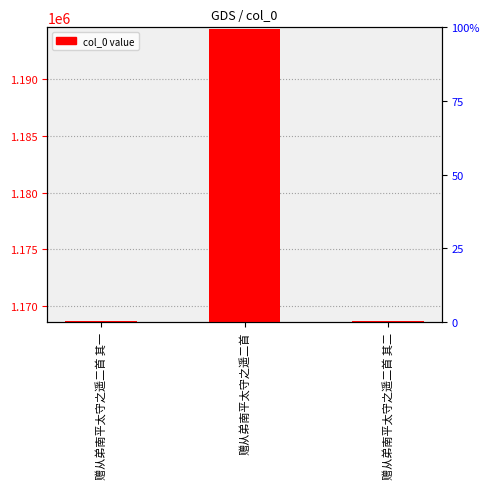

The value at 赠从弟南平太守之遥二首 其二 is 1584889. True or false?

False